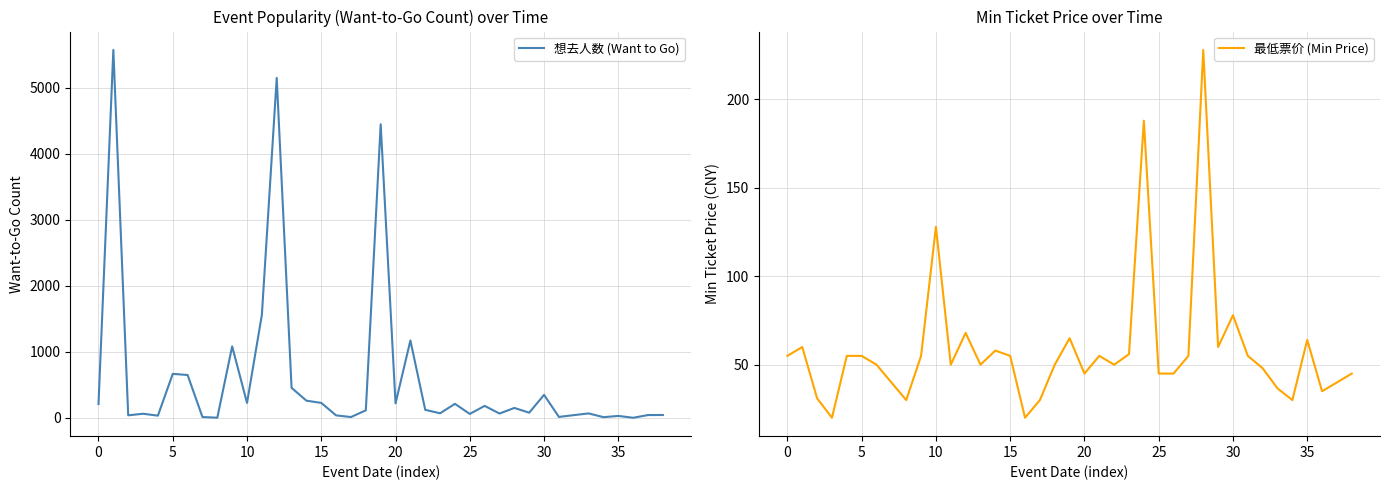

Is it true that 想去人数 (Want to Go) equals 273.8 at 21?

False